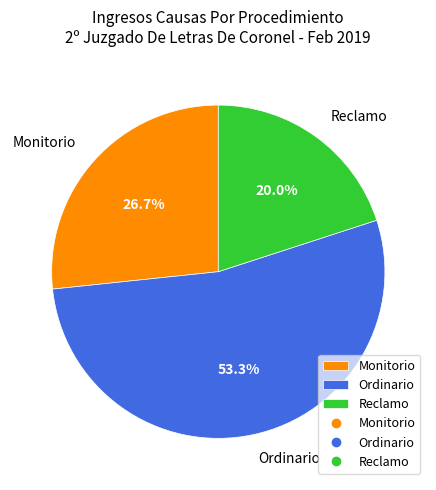

Combined, what portion of the pie is Ordinario and Reclamo?

73.3%